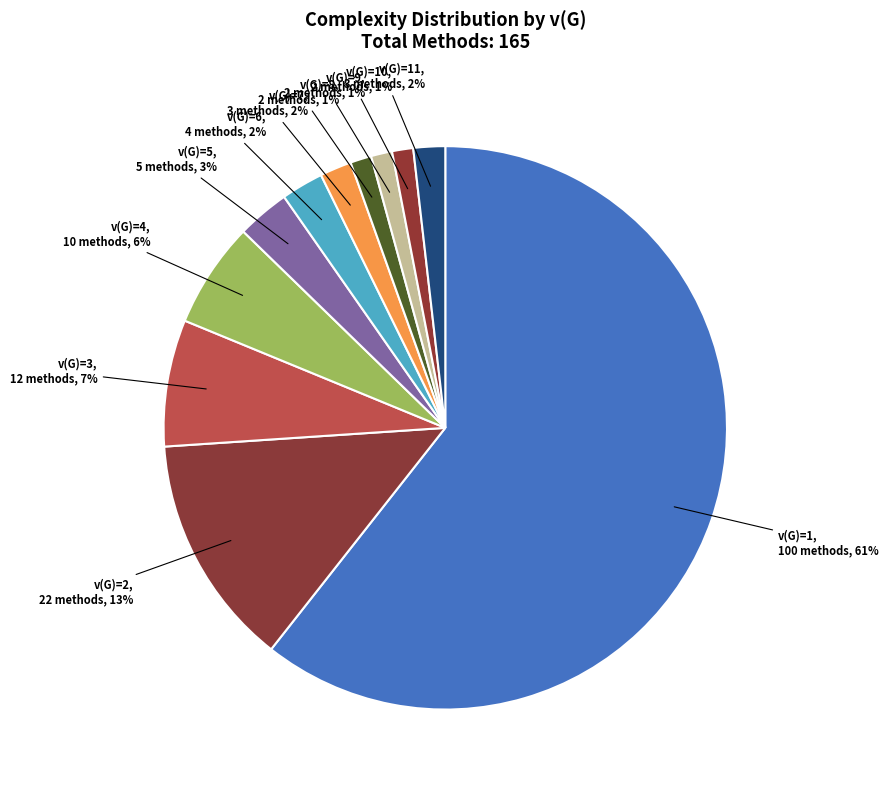

What is the largest slice in the pie chart?

v(G)=1